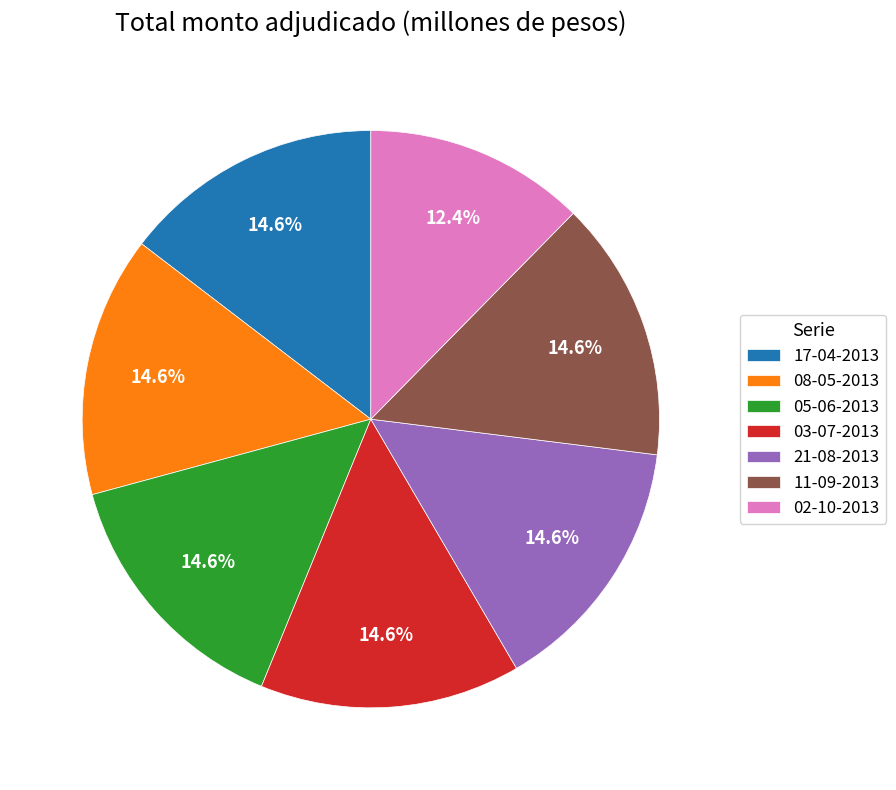

Is the sum of 17-04-2013 and 11-09-2013 greater than half?

No